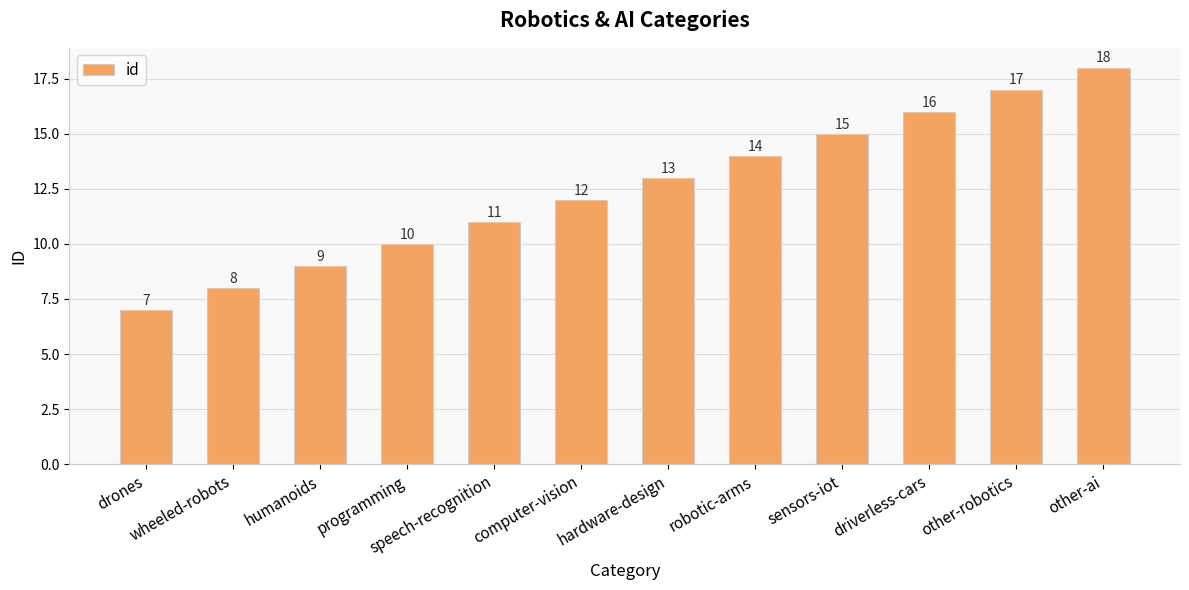

Reading right to left, transcribe all the data shown in this chart.

18	17	16	15	14	13	12	11	10	9	8	7